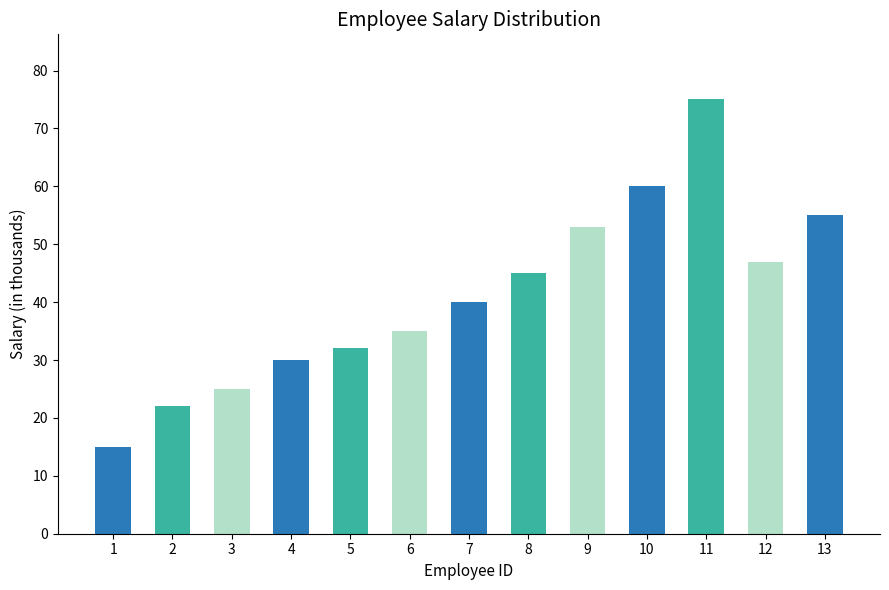

Which category has the highest value across all series?

11